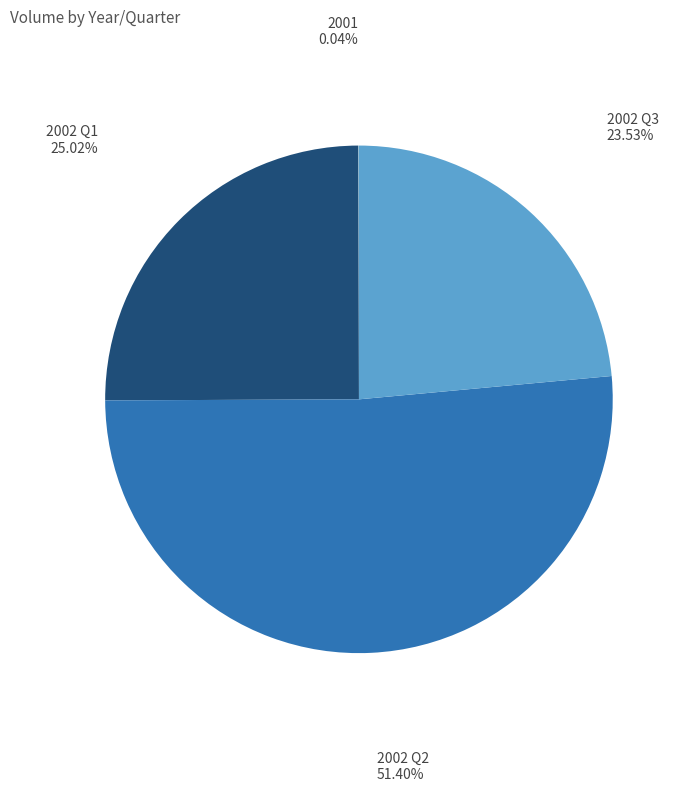

Does any single category account for the majority?

Yes